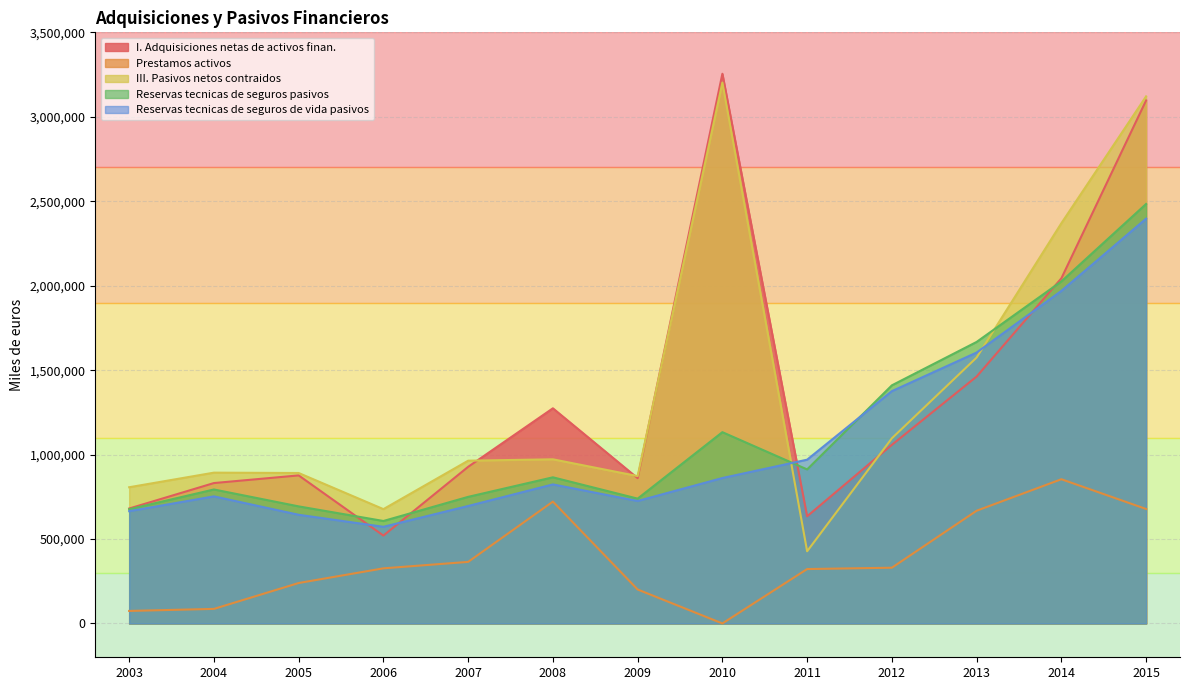

What is the approximate value of I. Adquisiciones netas de activos finan. at 2014?

2043456